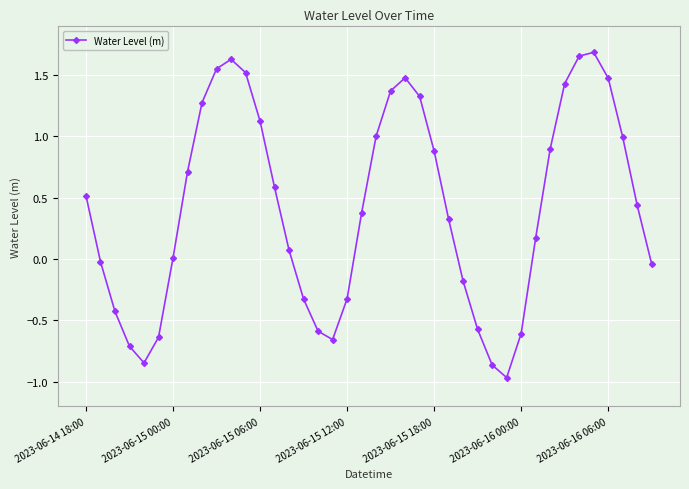

How many categories are shown in the chart?

40